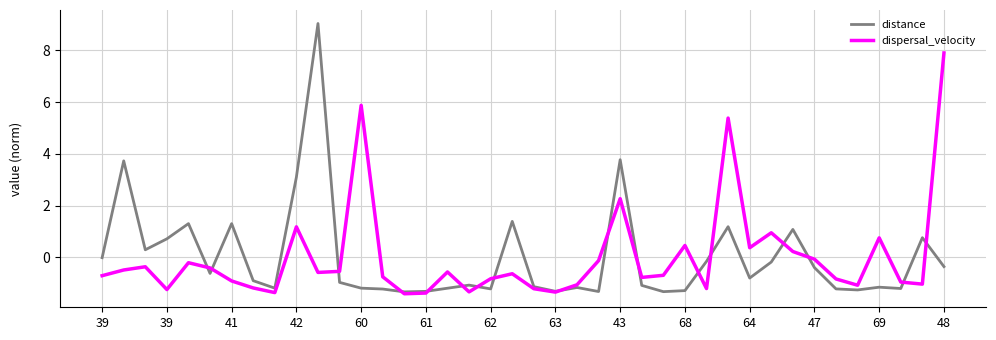

Which series has the largest range (max minus min)?

distance